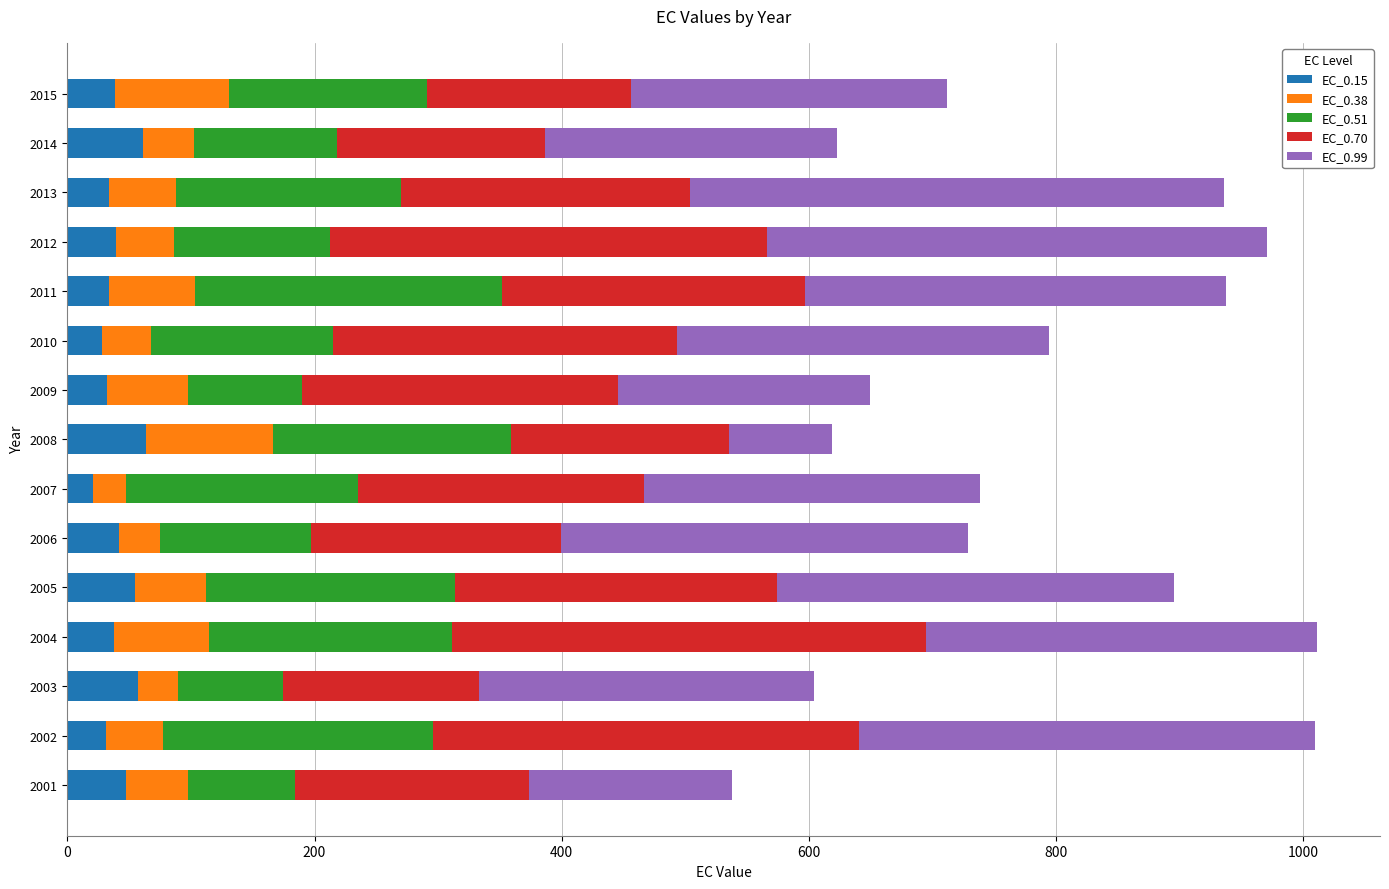

What is the sum of the EC_0.15 values at 2001 and 2005?

101.8